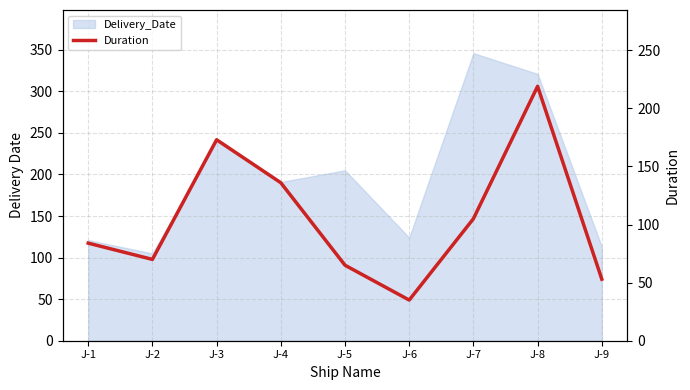

What is the change in value from J-1 to J-4?

+52